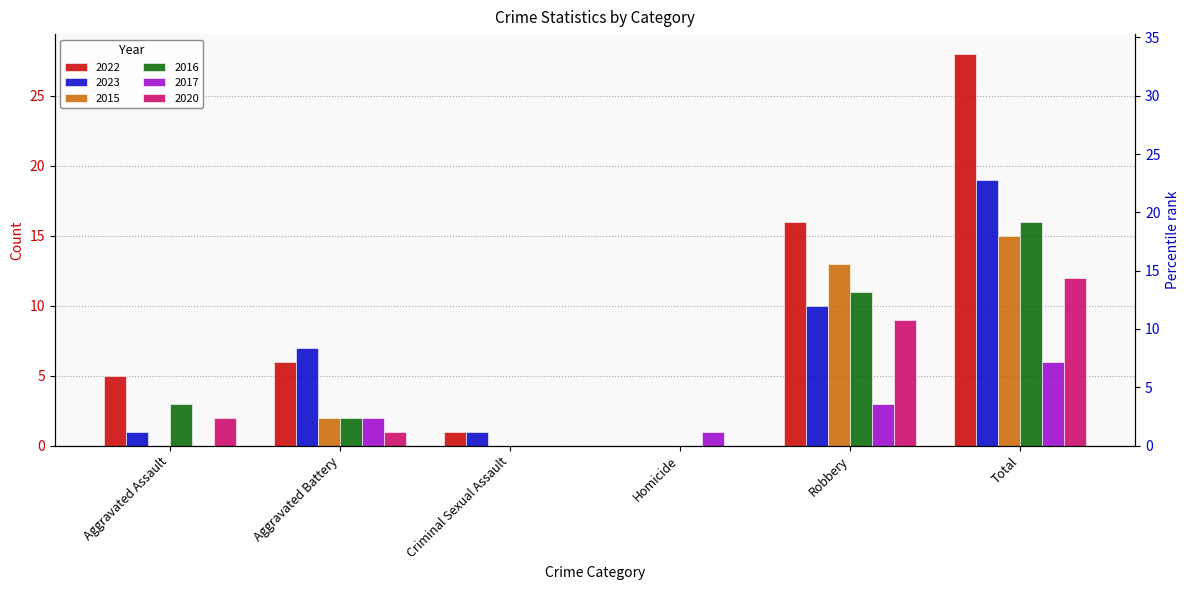

What are all the series names shown in the legend?

2022, 2023, 2015, 2016, 2017, 2020